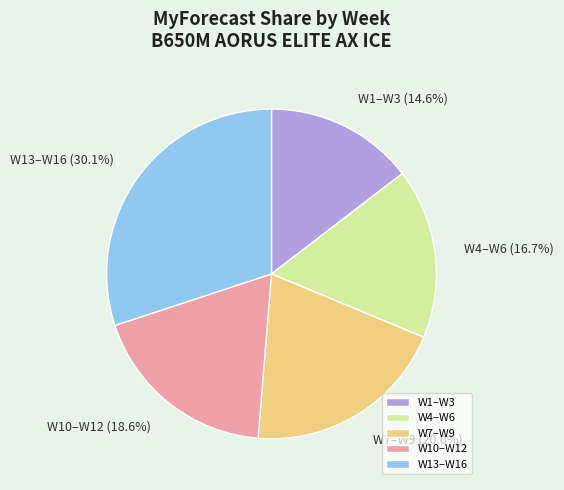

How many segments does this pie chart have?

5